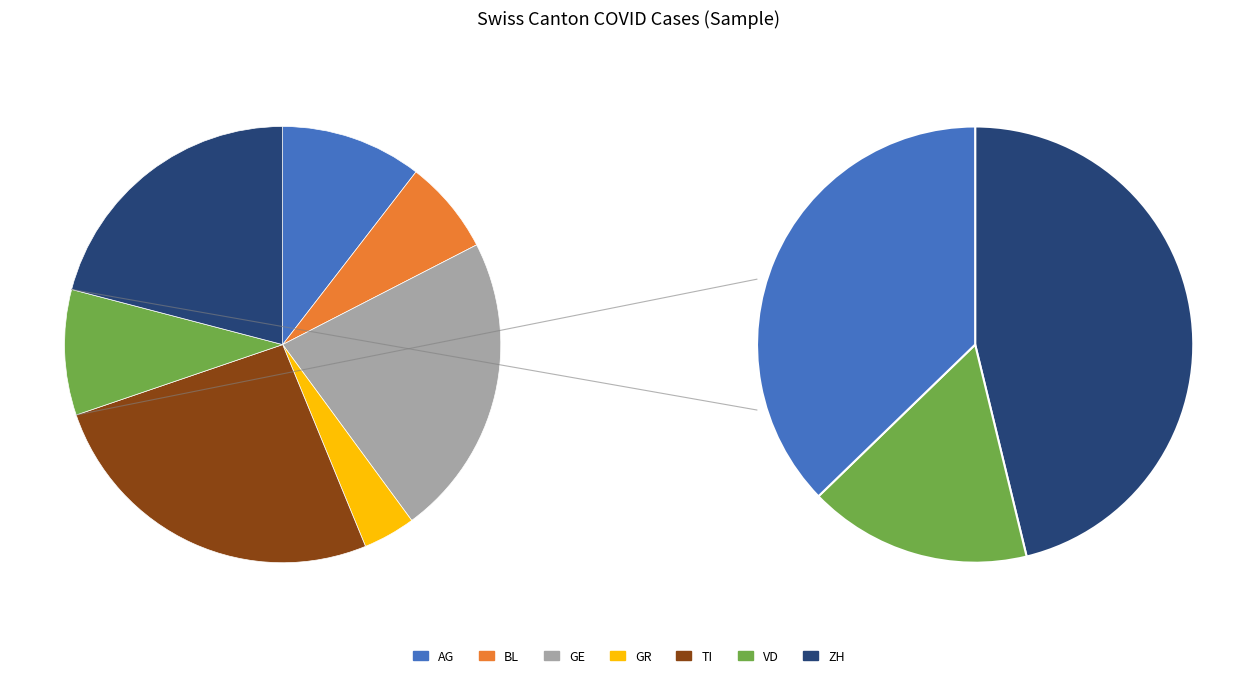

True or false: GE accounts for 22% of the total.

True